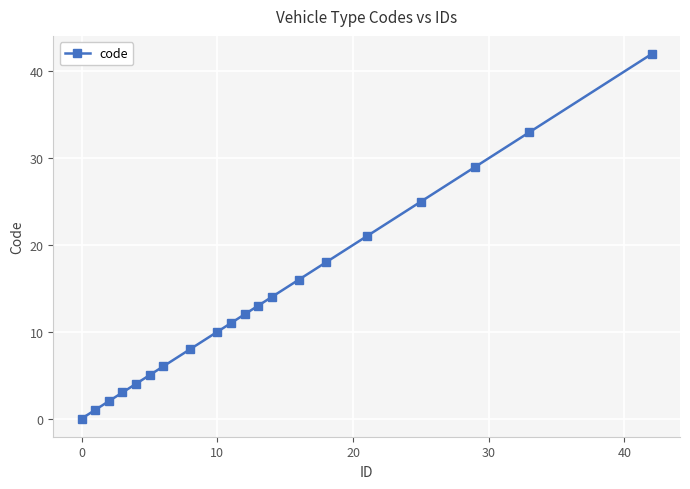

What is the greatest value displayed?

42